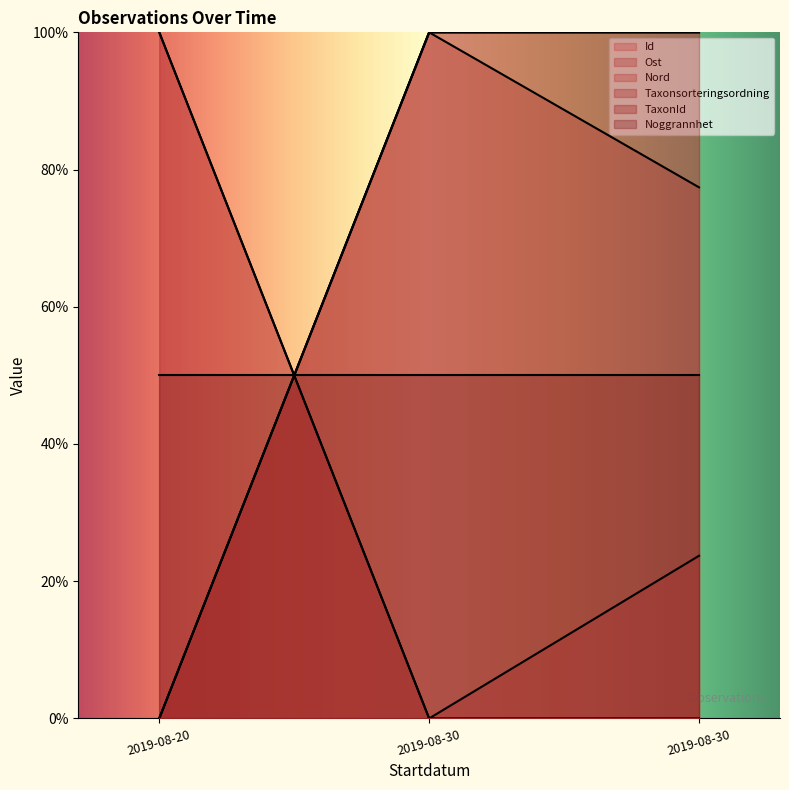

Is the value of Ost at 2019-08-30 greater than the value of Id at 2019-08-30?

No